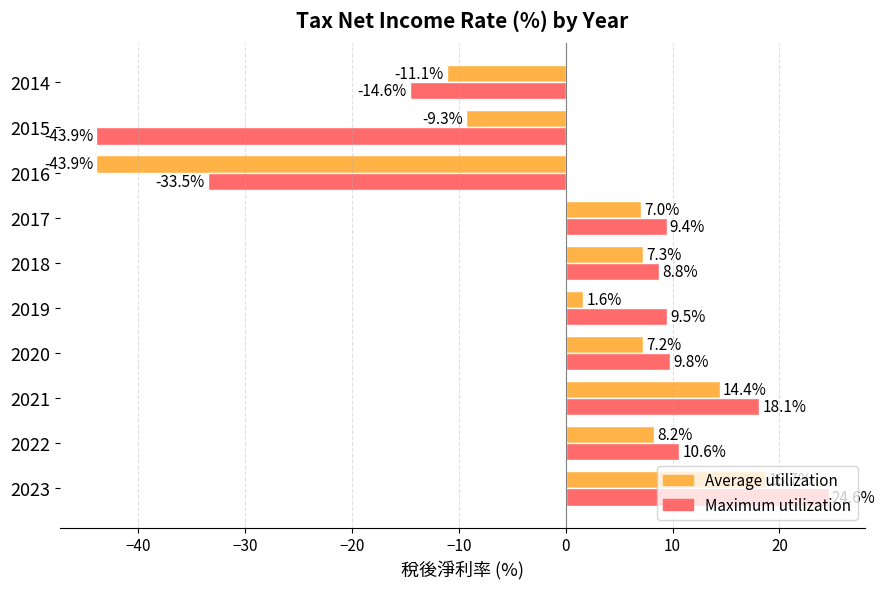

Rank the categories by Maximum utilization value from highest to lowest.

2023, 2021, 2022, 2020, 2019, 2017, 2018, 2014, 2016, 2015